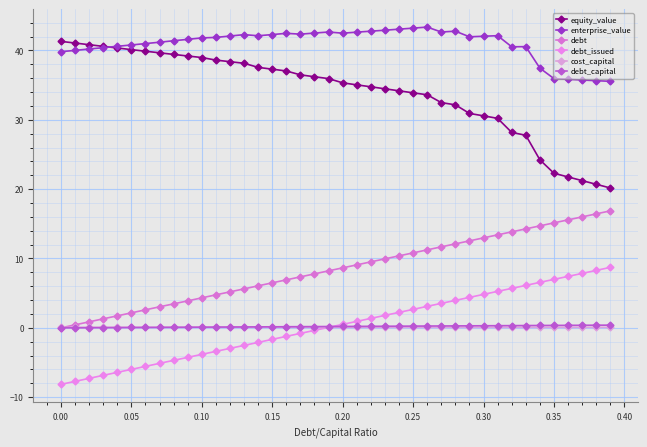

What is the value of the enterprise_value point at the 27th from the left?

43.4